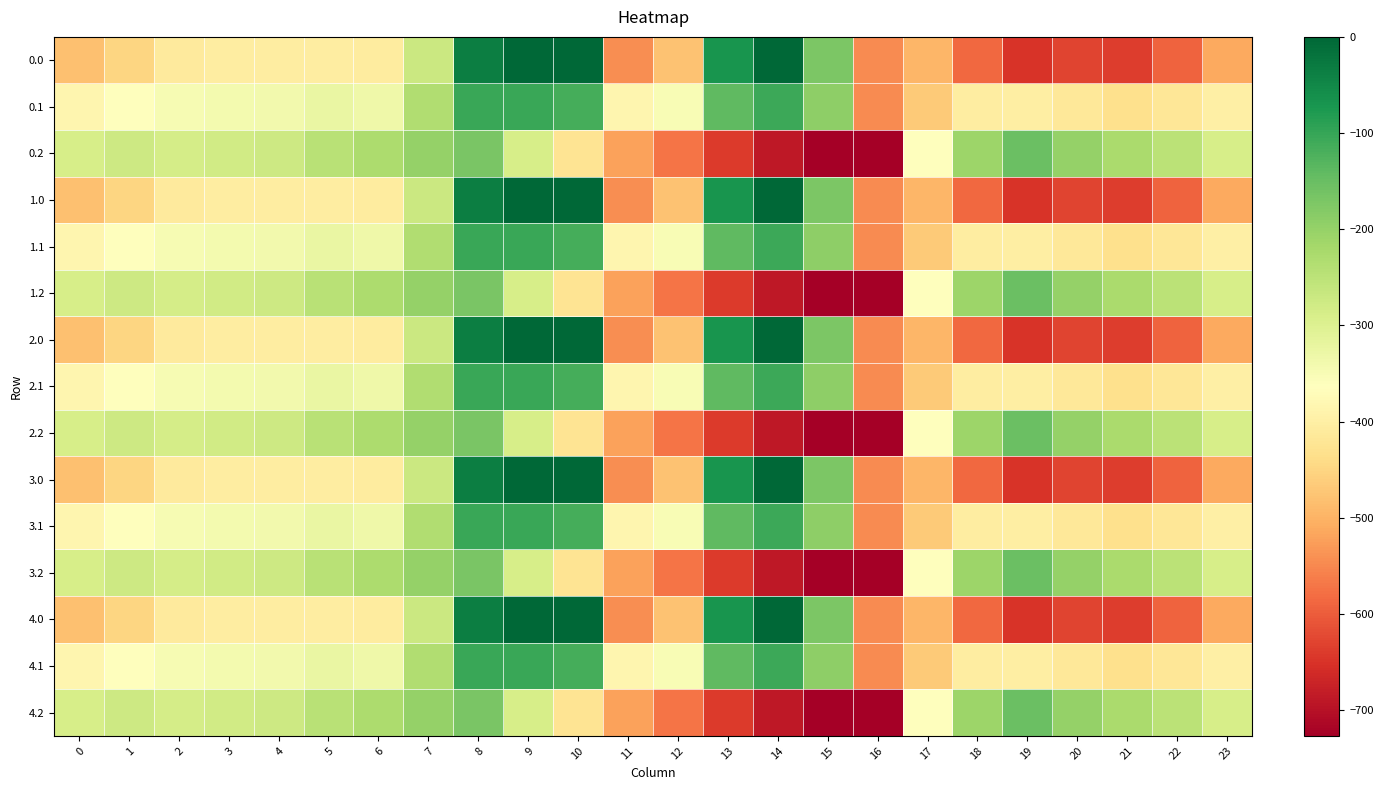

Which category has the lowest value across all series?

16